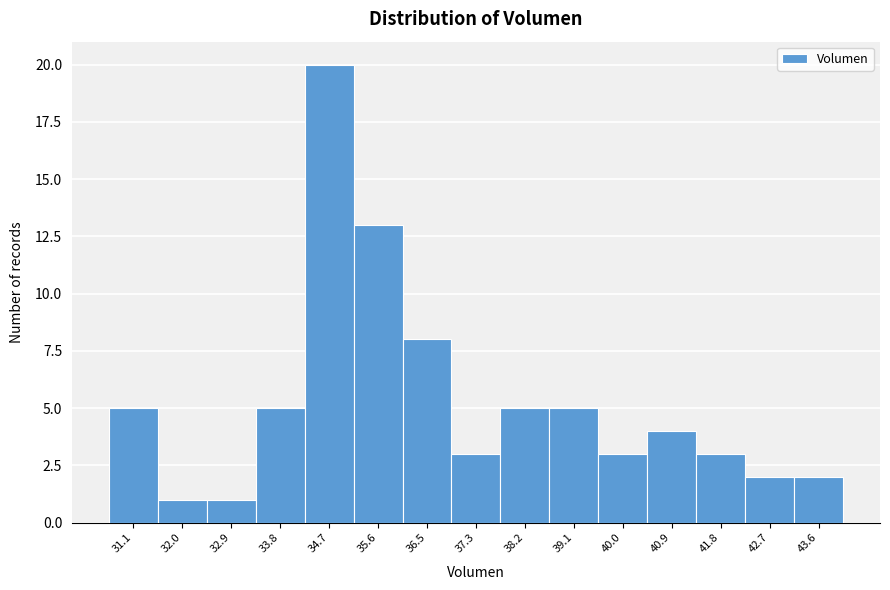

How tall is the bar that spans 40.5 to 41.3 on the x-axis? Neither the bar edges nor the heights are printed on the chart, so give them approximately, as read against the axes.

4